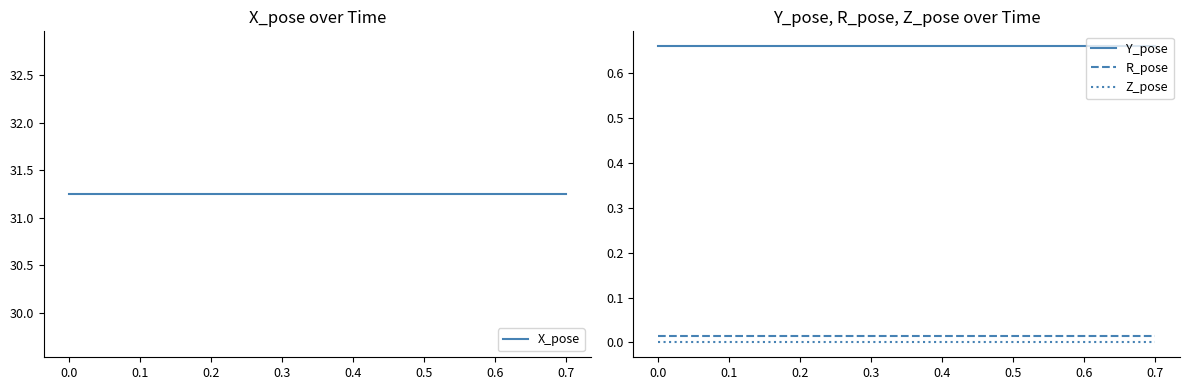

True or false: Y_pose and R_pose cross at least once.

False